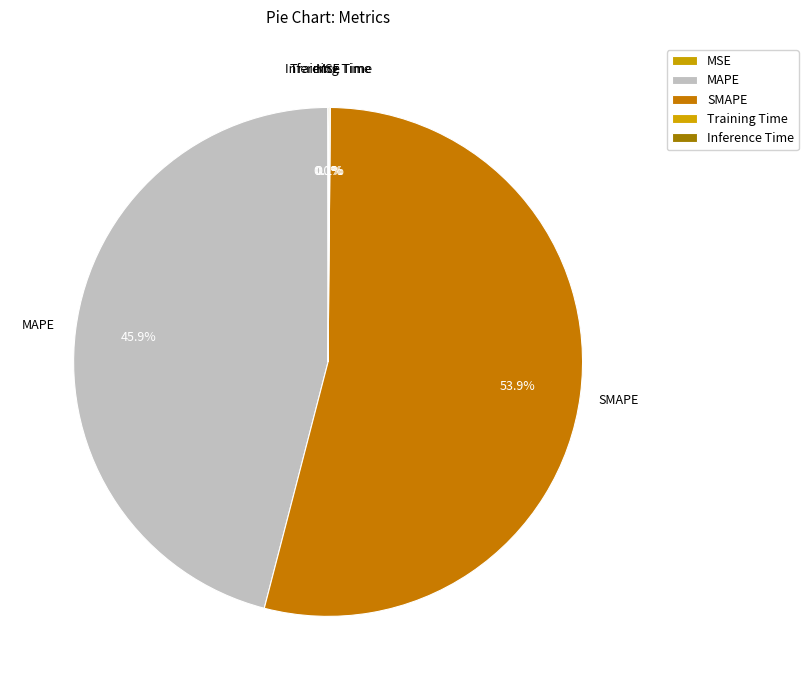

Do Training Time and SMAPE together represent more than half of the pie?

Yes